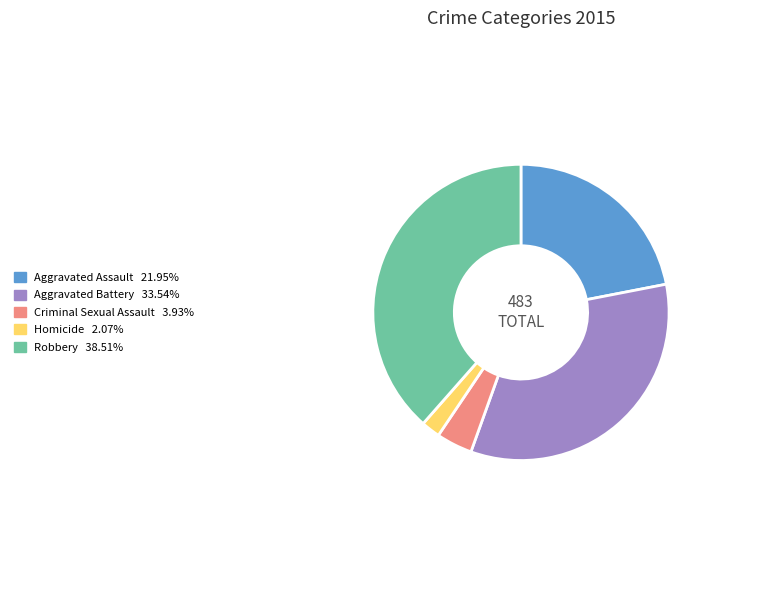

Combined, do Aggravated Battery and Homicide account for over 50%?

No